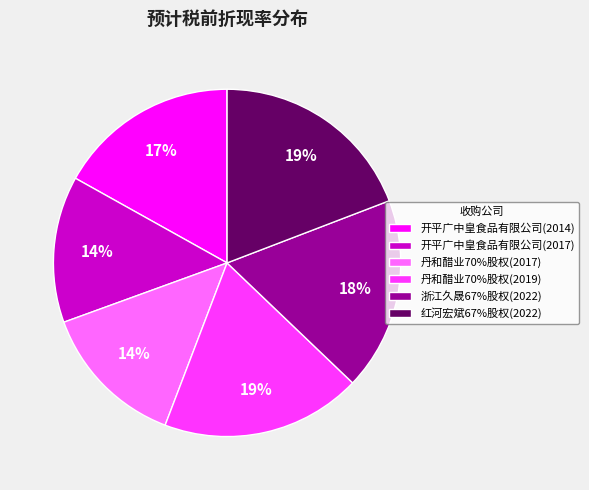

To the nearest percent, what is the combined percentage of 红河宏斌67%股权(2022) and 丹和醋业70%股权(2017)?

33%